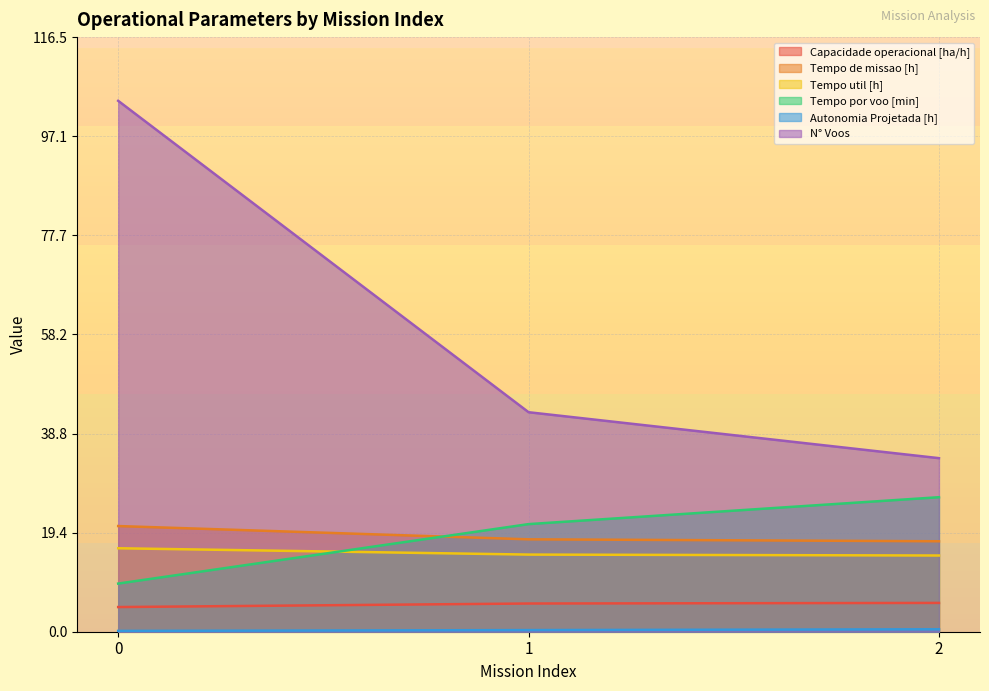

Rank the series at 1 from highest to lowest value.

N° Voos, Tempo por voo [min], Tempo de missao [h], Tempo util [h], Capacidade operacional [ha/h], Autonomia Projetada [h]